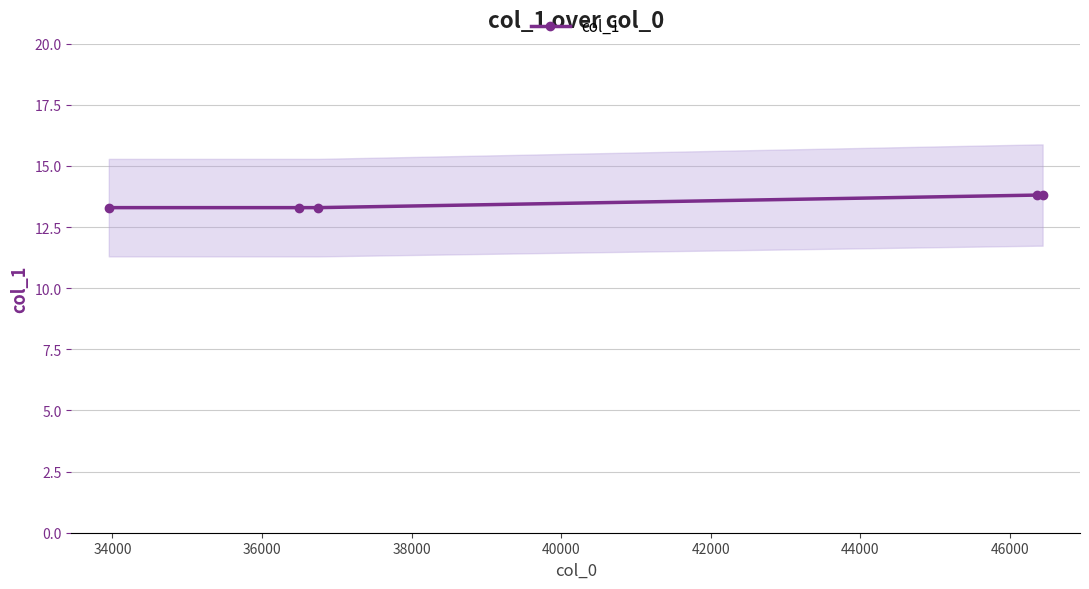

Which has a higher value, 38000 or 34000?

38000